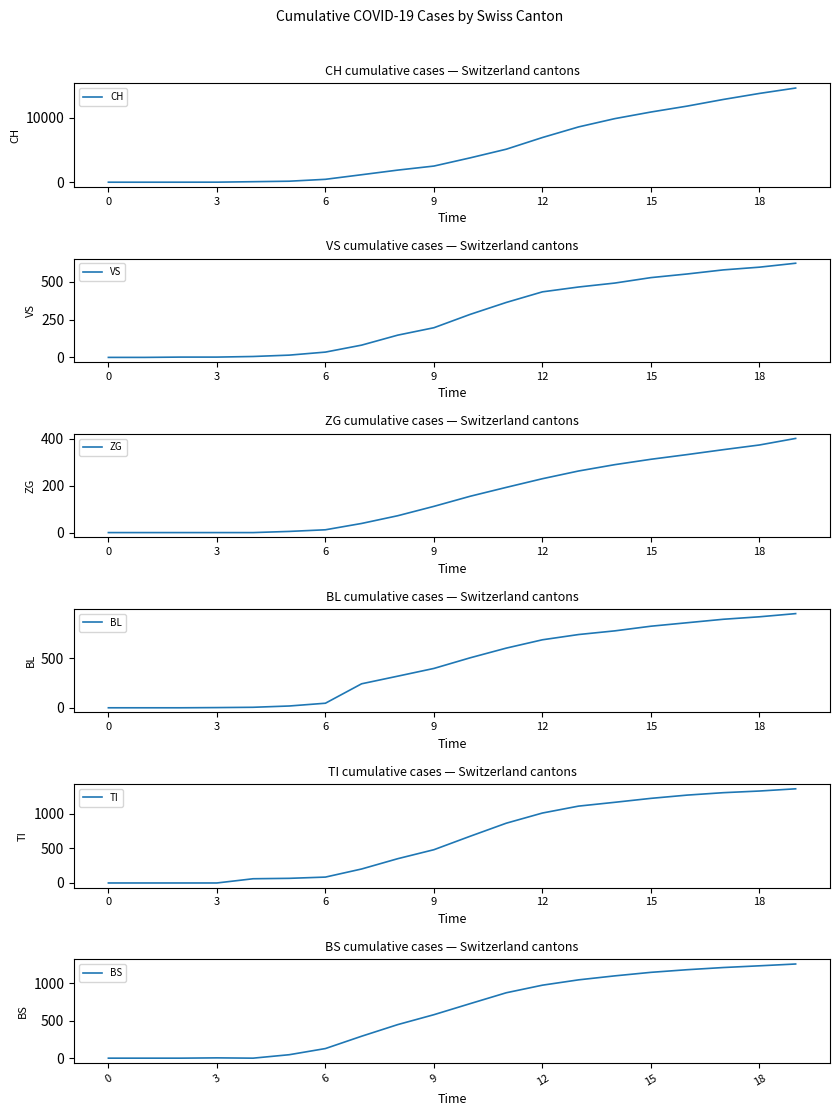

True or false: TI has more than 0 interior local peaks.

False